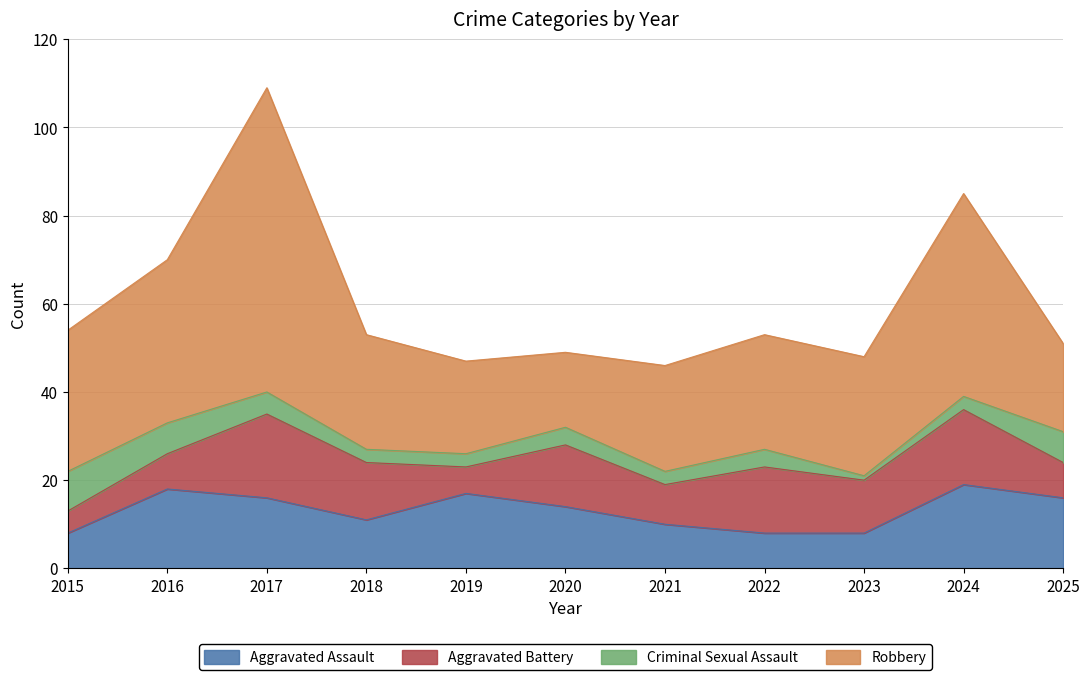

What is the difference between the second highest and second lowest values in the Aggravated Battery series?

11